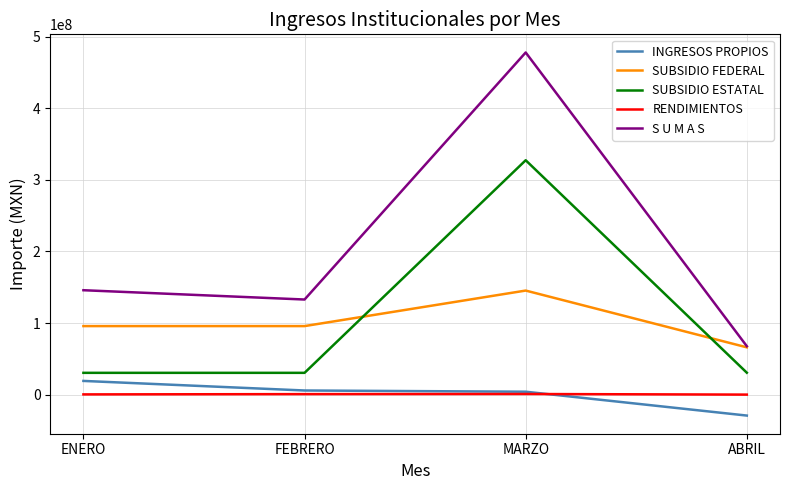

Count the number of data series in this chart.

5